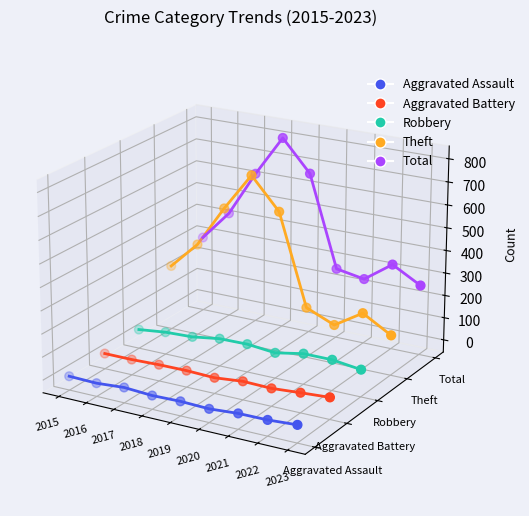

What are all the series names shown in the legend?

Aggravated Assault, Aggravated Battery, Robbery, Theft, Total